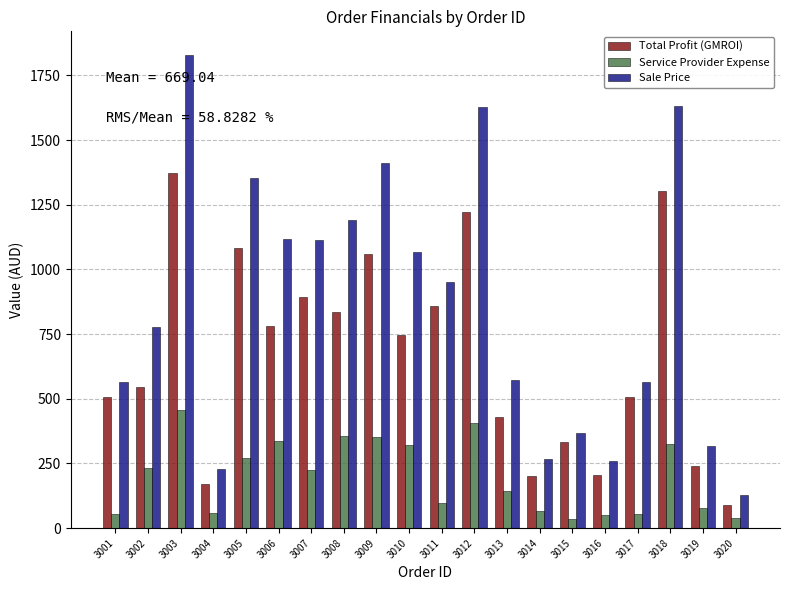

Which series changed the most between 3012 and 3020?

Sale Price